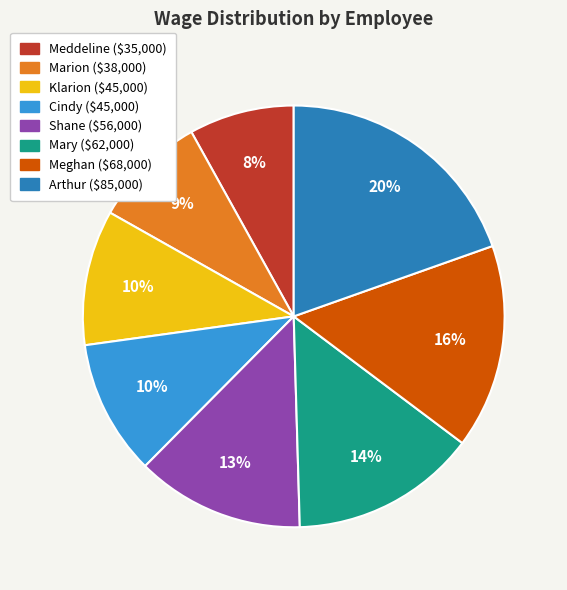

Does any single category account for the majority?

No